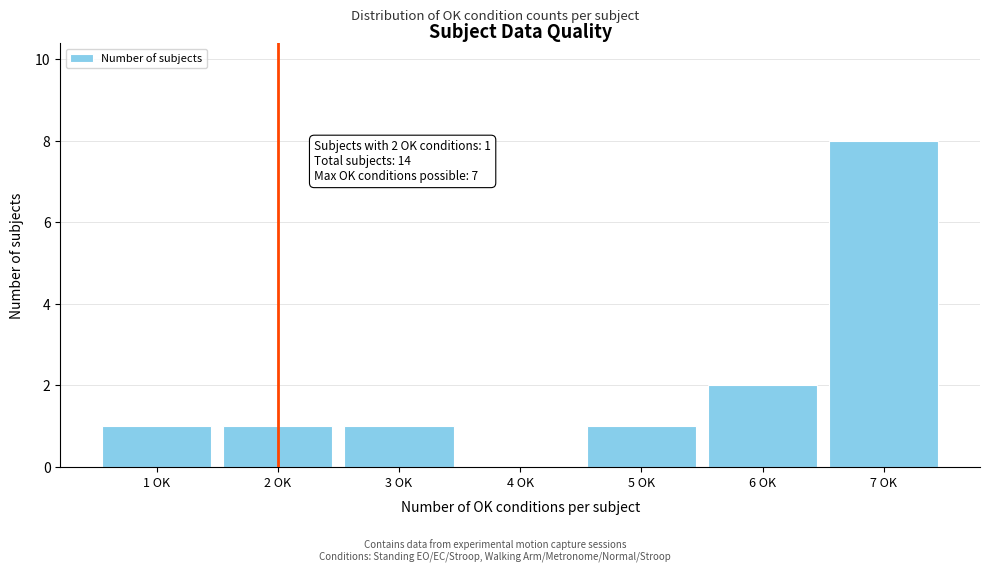

Reading right to left, transcribe all the data shown in this chart.

7 OK=8	6 OK=2	5 OK=1	4 OK=0	3 OK=1	2 OK=1	1 OK=1